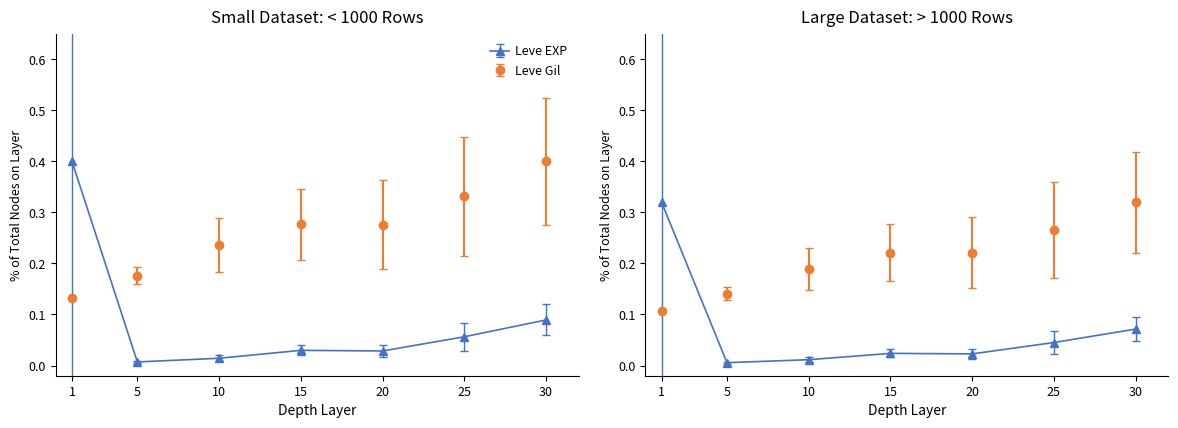

Between 25 and 20, which is larger?

25